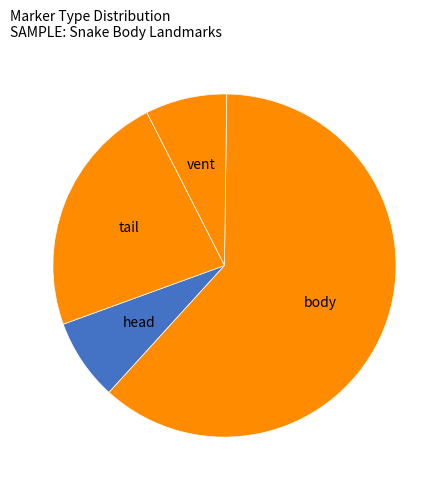

What is the largest slice in the pie chart?

body